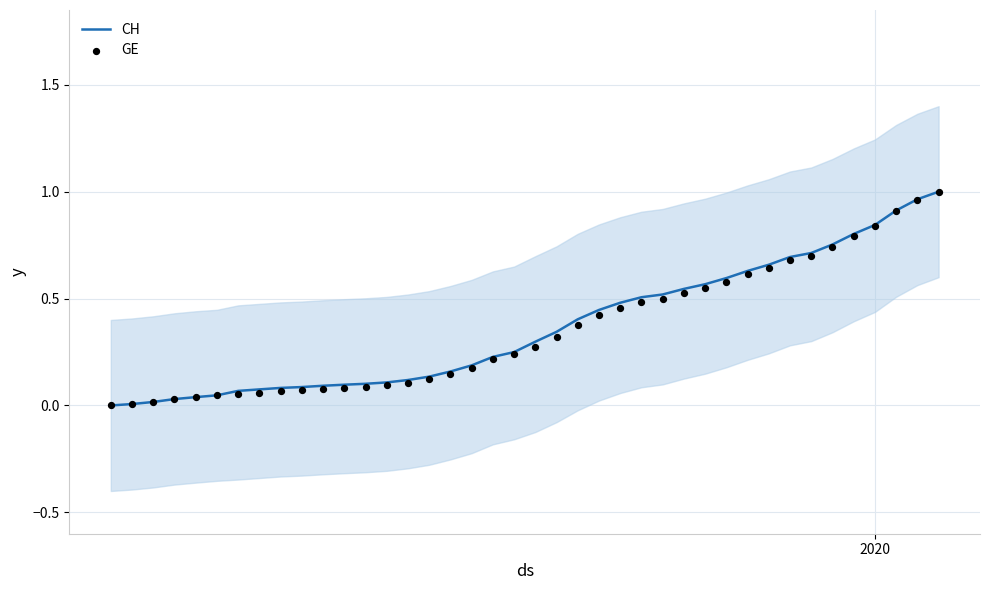

Which series reaches the minimum Y coordinate?

CH